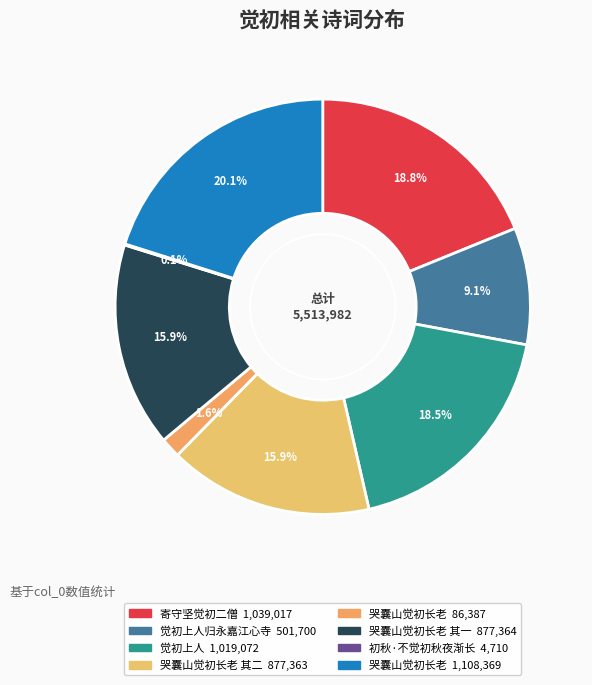

Which slice is the largest?

哭囊山觉初长老